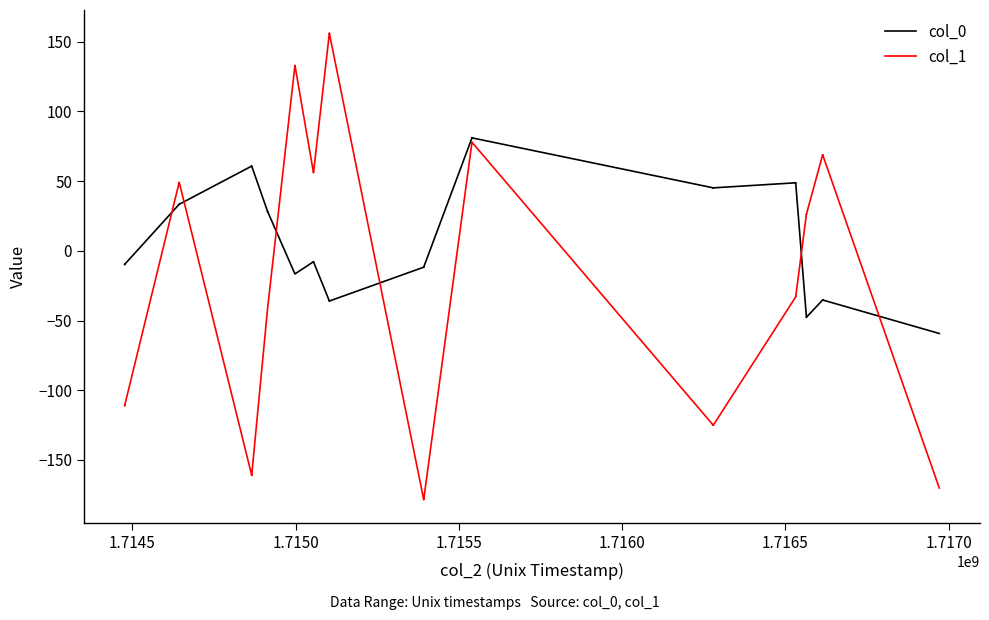

Which series ends up on top after the final intersection of col_0 and col_1?

col_0